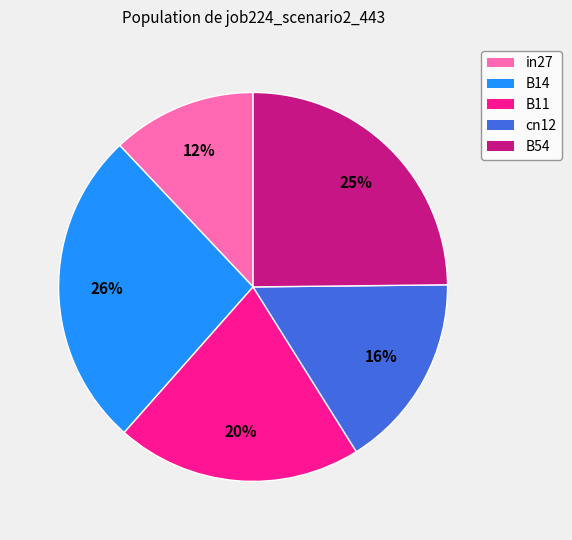

To the nearest percent, what portion does B54 represent?

25%